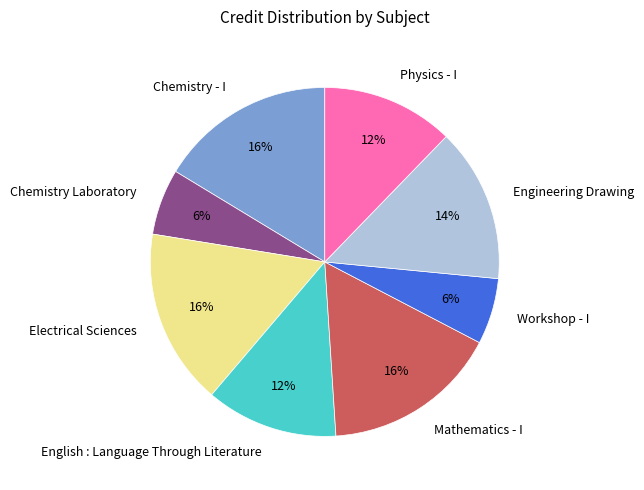

Count the number of slices in the pie.

8